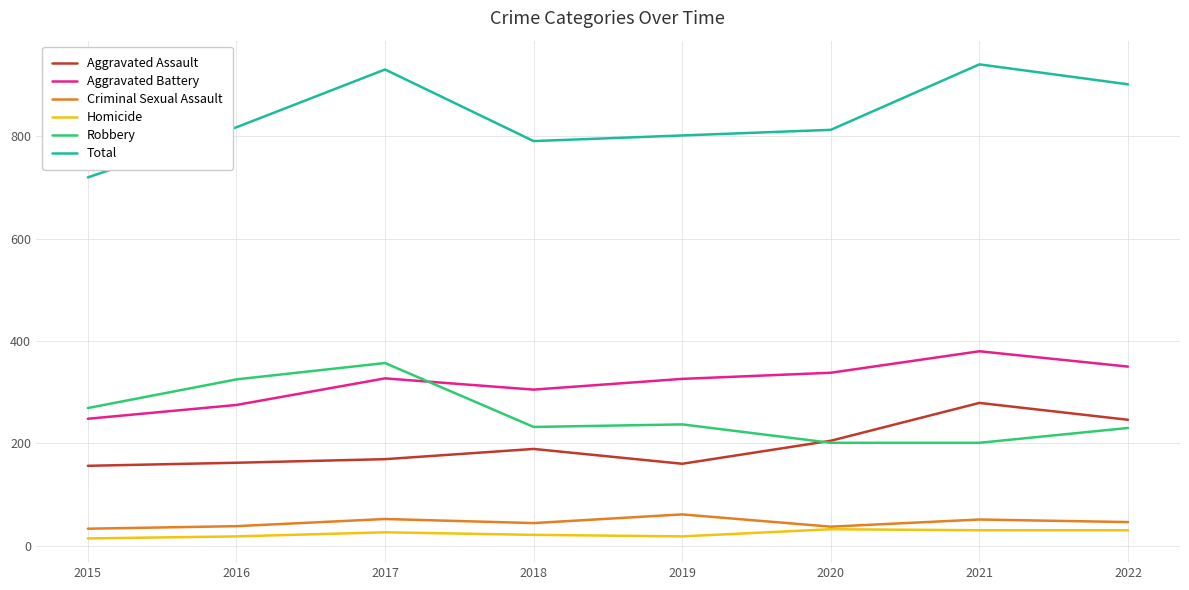

Which category has the highest value in the Aggravated Battery series?

2021